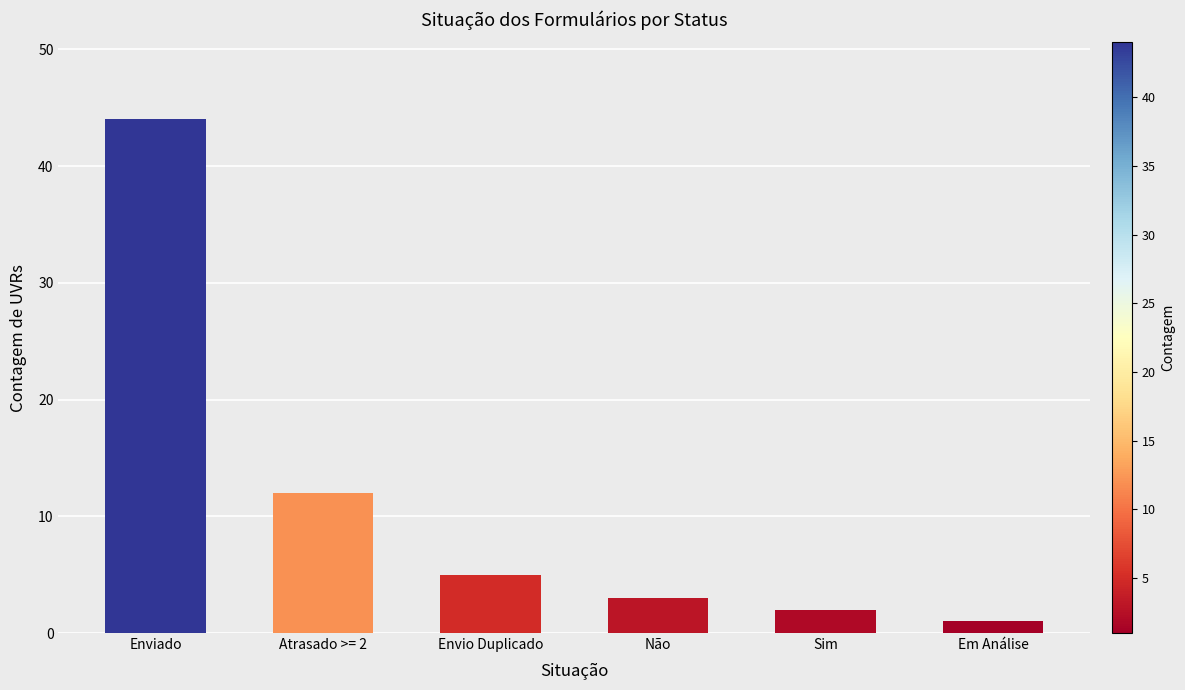

Reading left to right, transcribe all the data shown in this chart.

Enviado=44	Atrasado >= 2=12	Envio Duplicado=5	Não=3	Sim=2	Em Análise=1